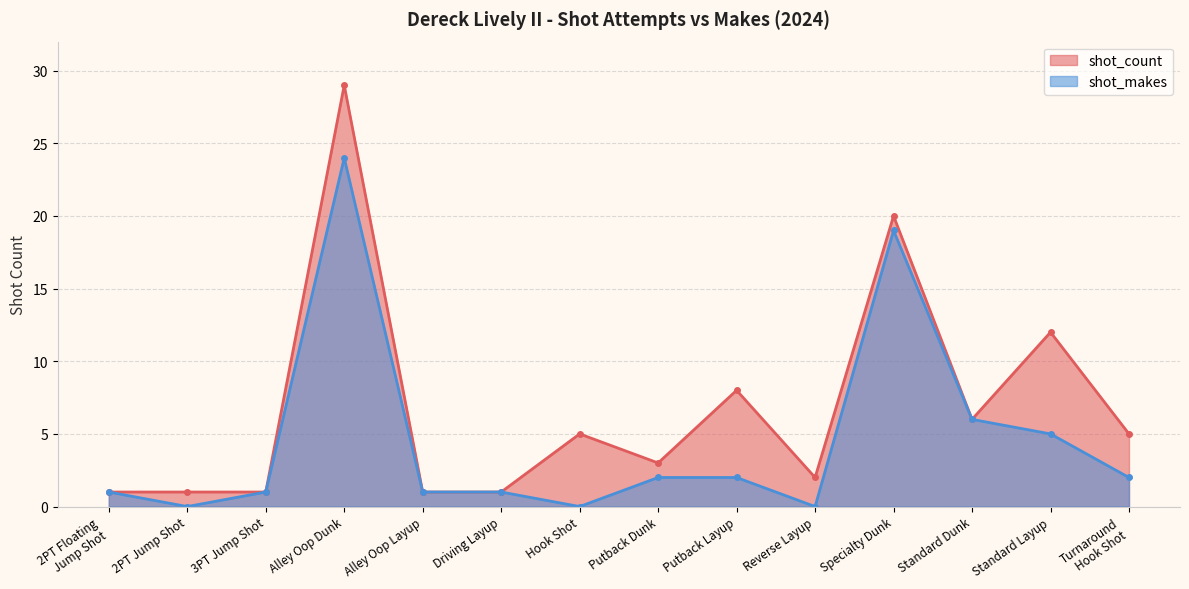

At which category is the sum across all series the highest?

Alley Oop Dunk